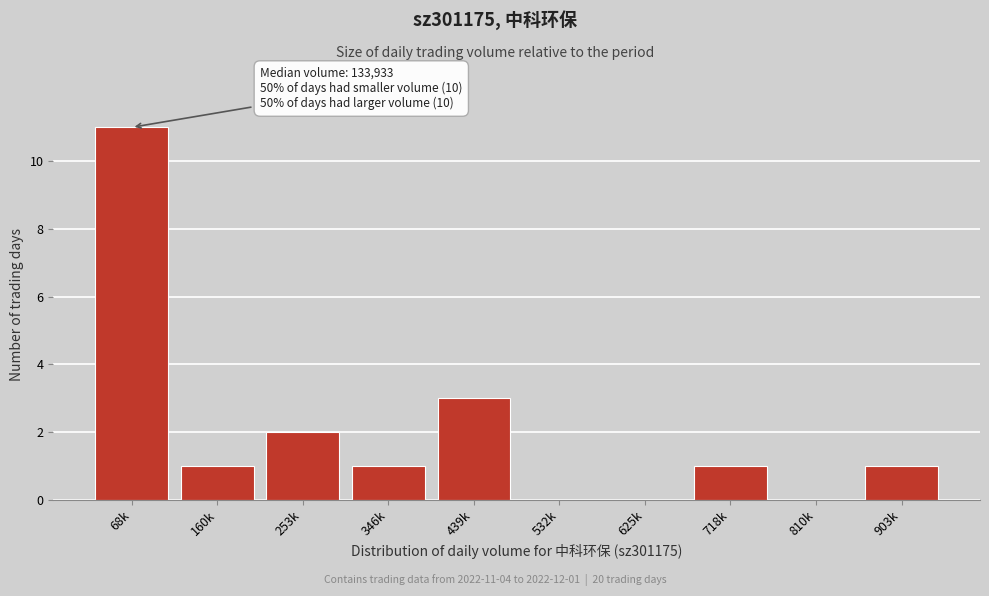

Reading left to right, list all the values displayed in this chart.

68k=11	160k=1	253k=2	346k=1	439k=3	532k=0	625k=0	718k=1	810k=0	903k=1